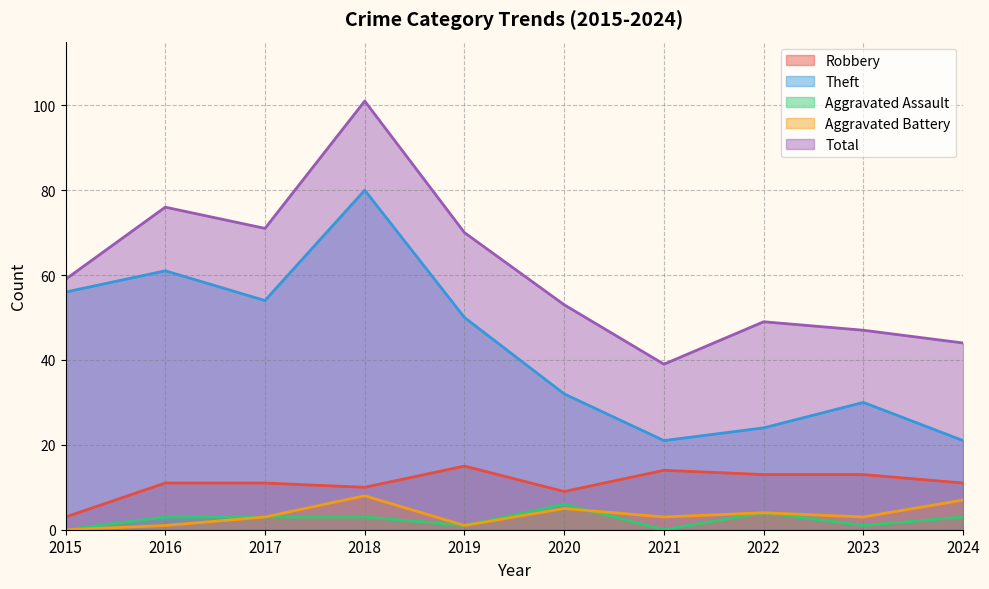

At which label does Aggravated Battery first exceed 3?

2018